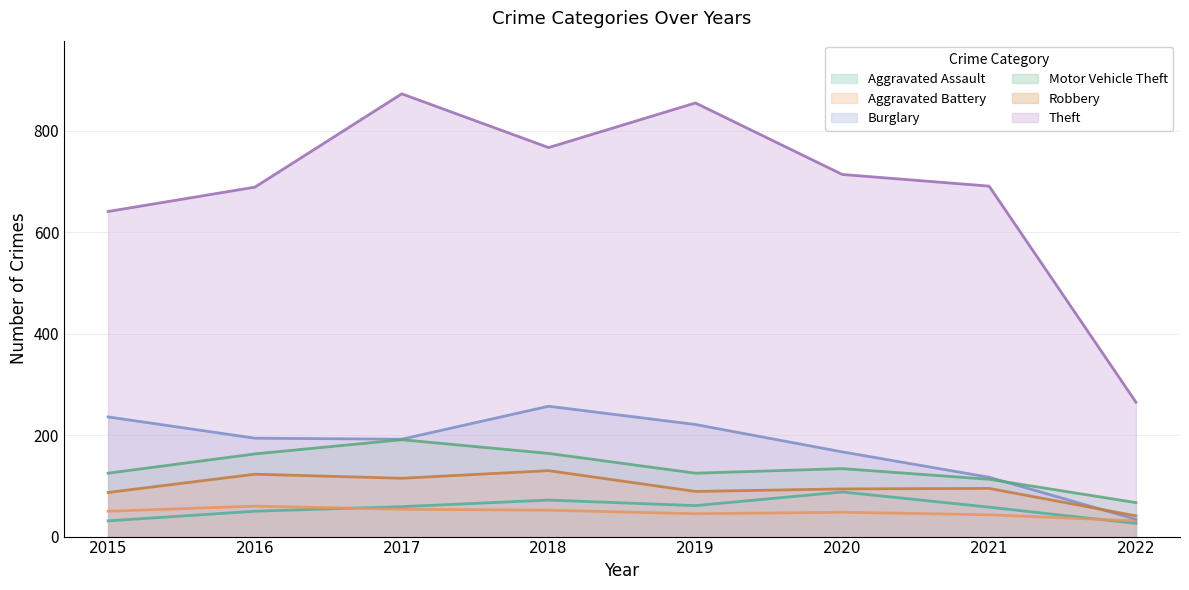

Which series has the widest spread of values?

Theft